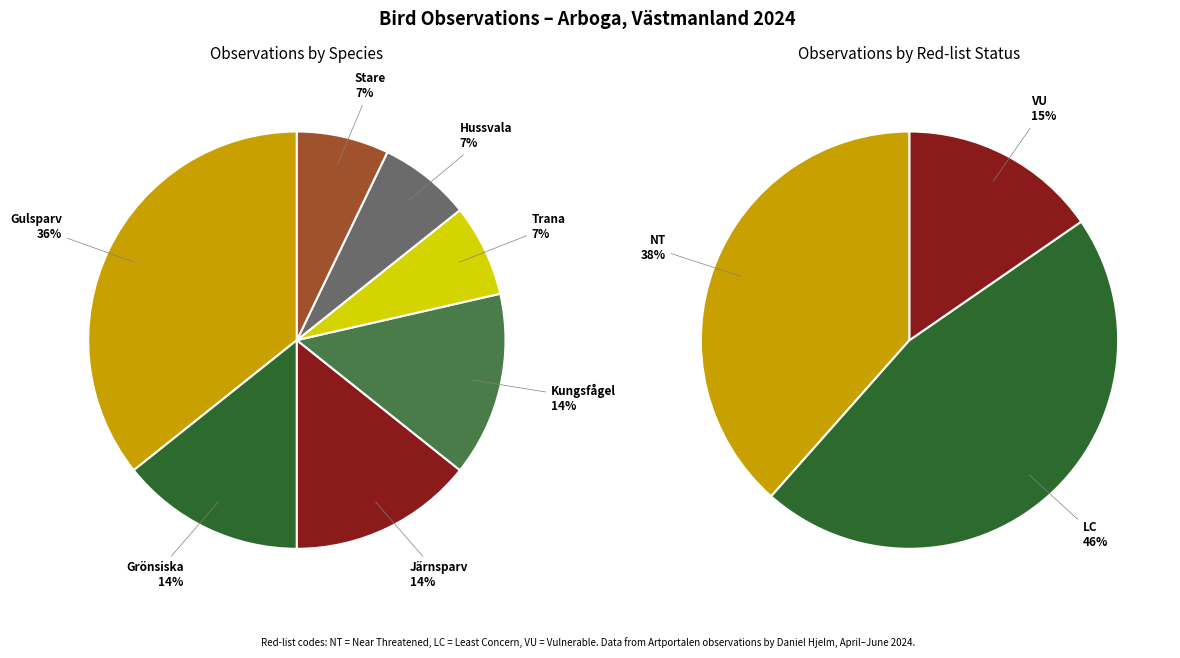

Count the number of slices in the pie.

7